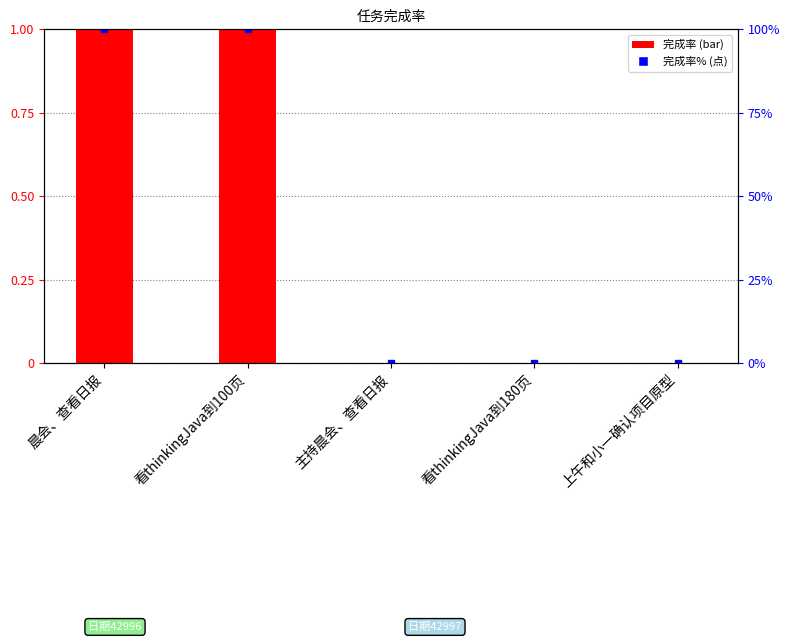

Reading left to right, list all the values displayed in this chart.

1	1	0	0	0